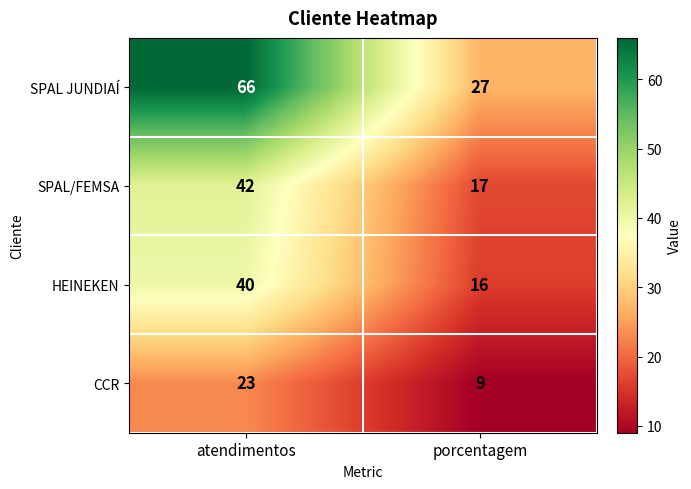

What is the sum of all SPAL JUNDIAÍ values?

93